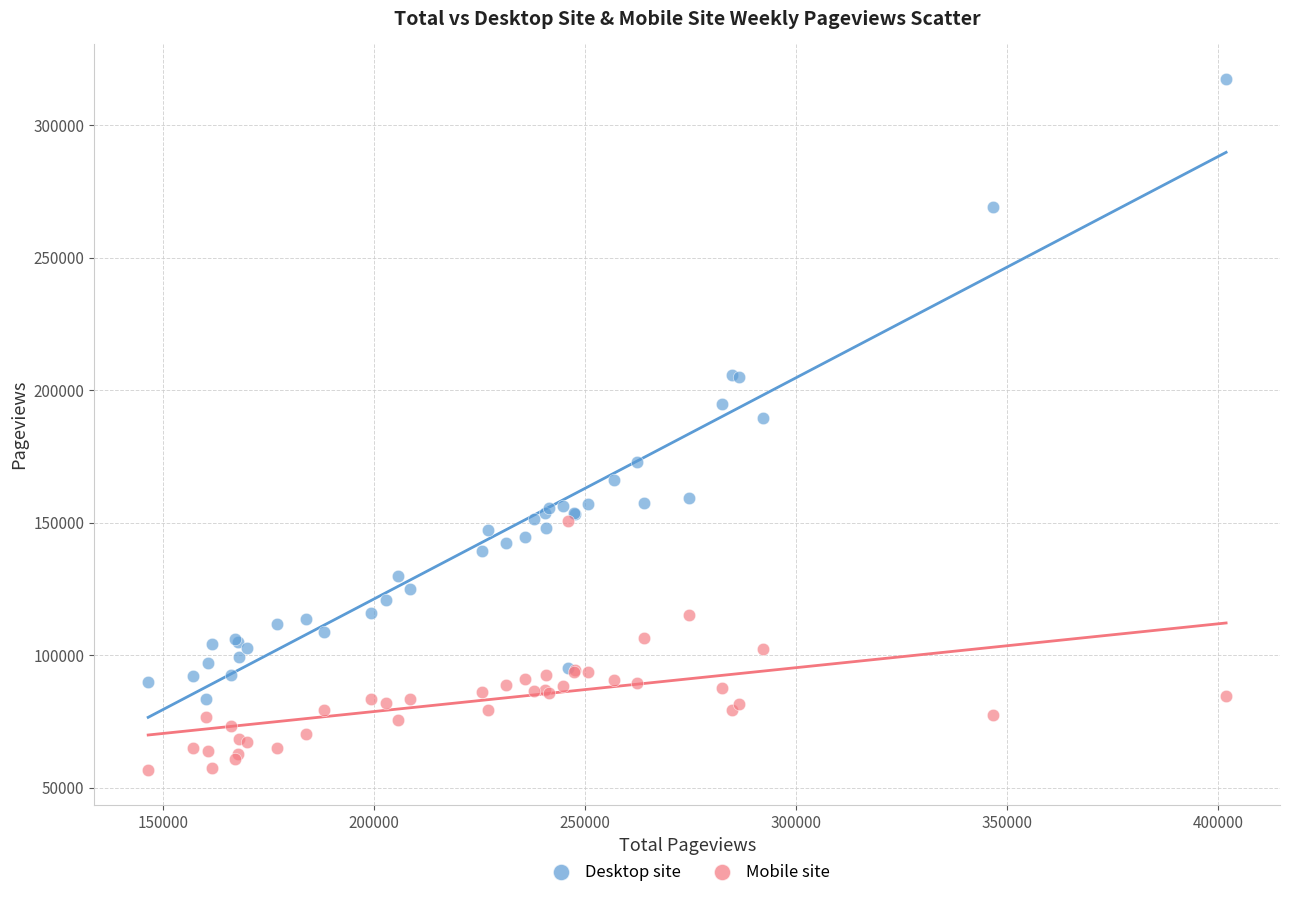

Which series reaches the minimum Y coordinate?

Mobile site